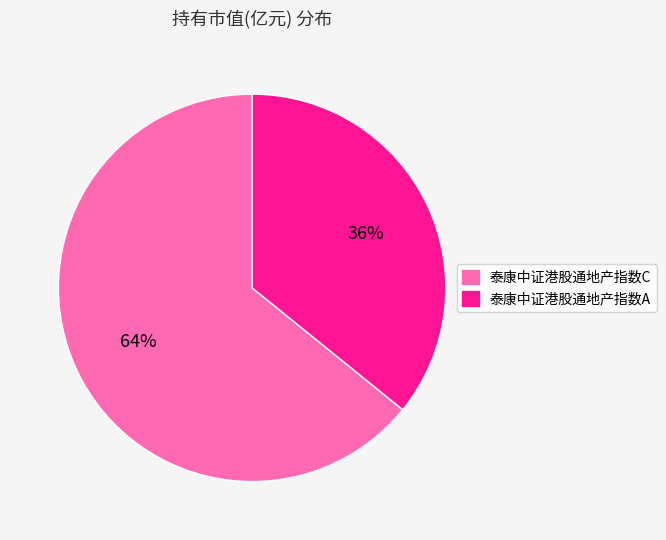

Combined, do 泰康中证港股通地产指数C and 泰康中证港股通地产指数A account for over 50%?

Yes